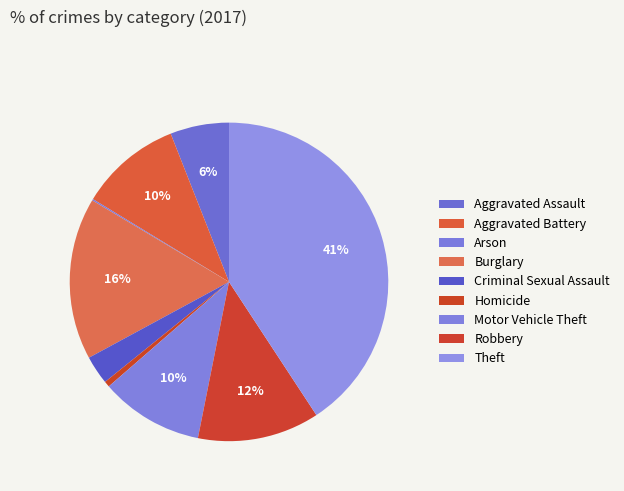

Combined, do Aggravated Assault and Robbery account for over 50%?

No